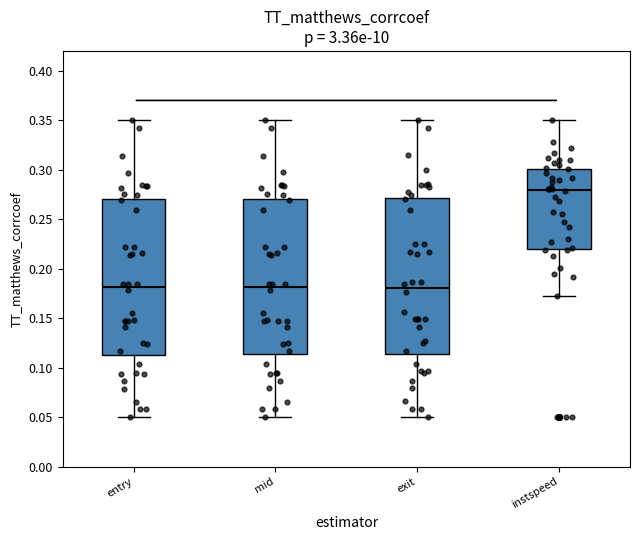

Reading left to right, read every box against the y-axis: the position of its median line, the range the box covers, and the ends of its whiskers. The values are not printed on the chart, so give them approximately, as read against the axis.

entry: median 0.180, box 0.115 to 0.270, whiskers 0.050 to 0.350
mid: median 0.180, box 0.115 to 0.270, whiskers 0.050 to 0.350
exit: median 0.180, box 0.115 to 0.270, whiskers 0.050 to 0.350
instspeed: median 0.280, box 0.220 to 0.300, whiskers 0.170 to 0.350